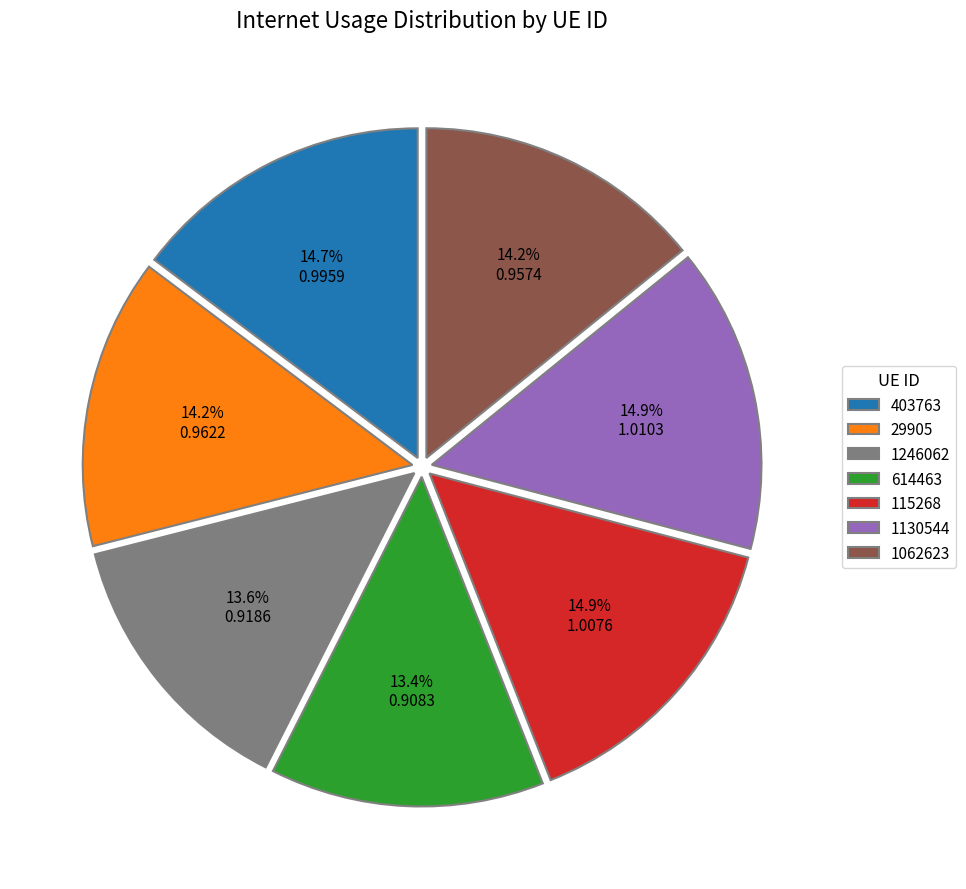

Is the sum of 403763 and 1130544 greater than half?

No